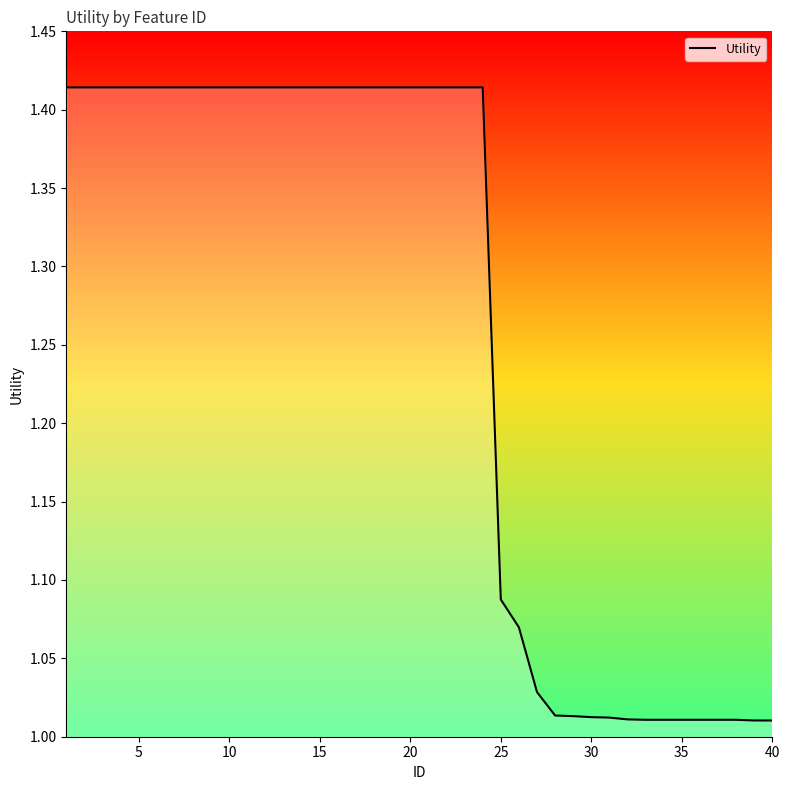

Is this an area chart (filled region under the line)?

No